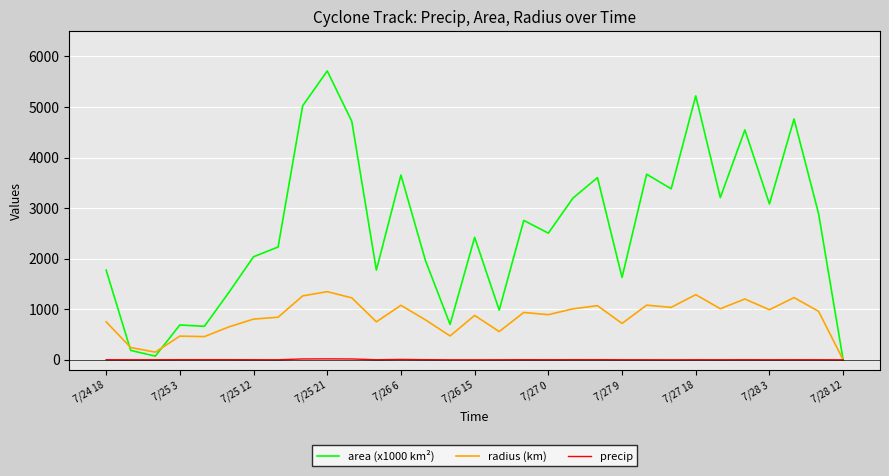

What are all the series names shown in the legend?

area (x1000 km²), radius (km), precip